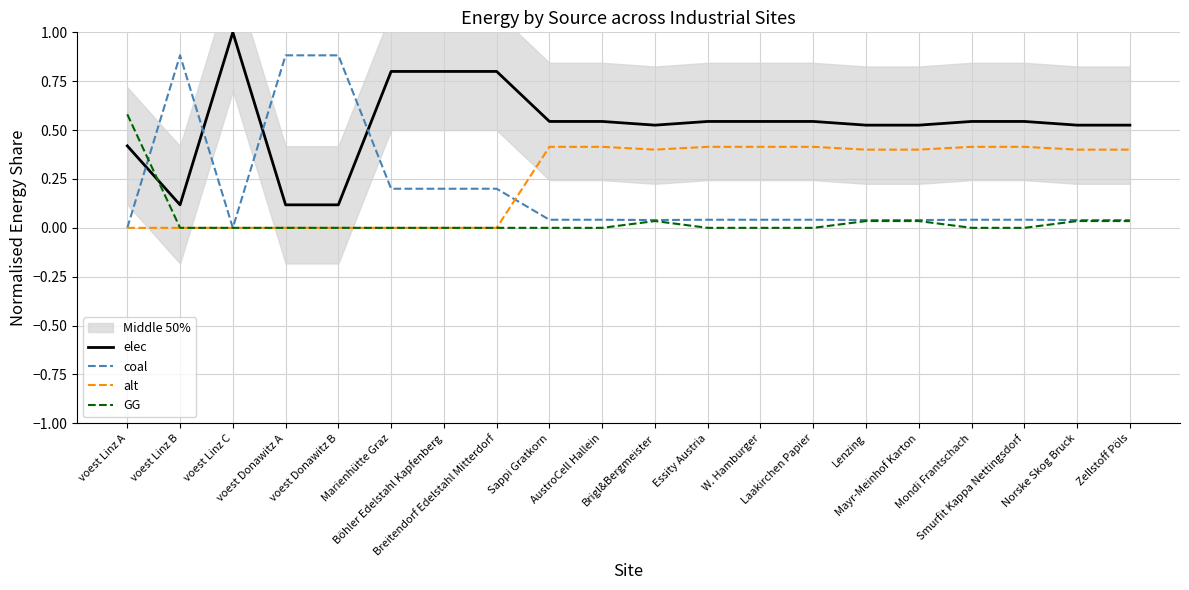

What is the highest value of the alt series?

0.4